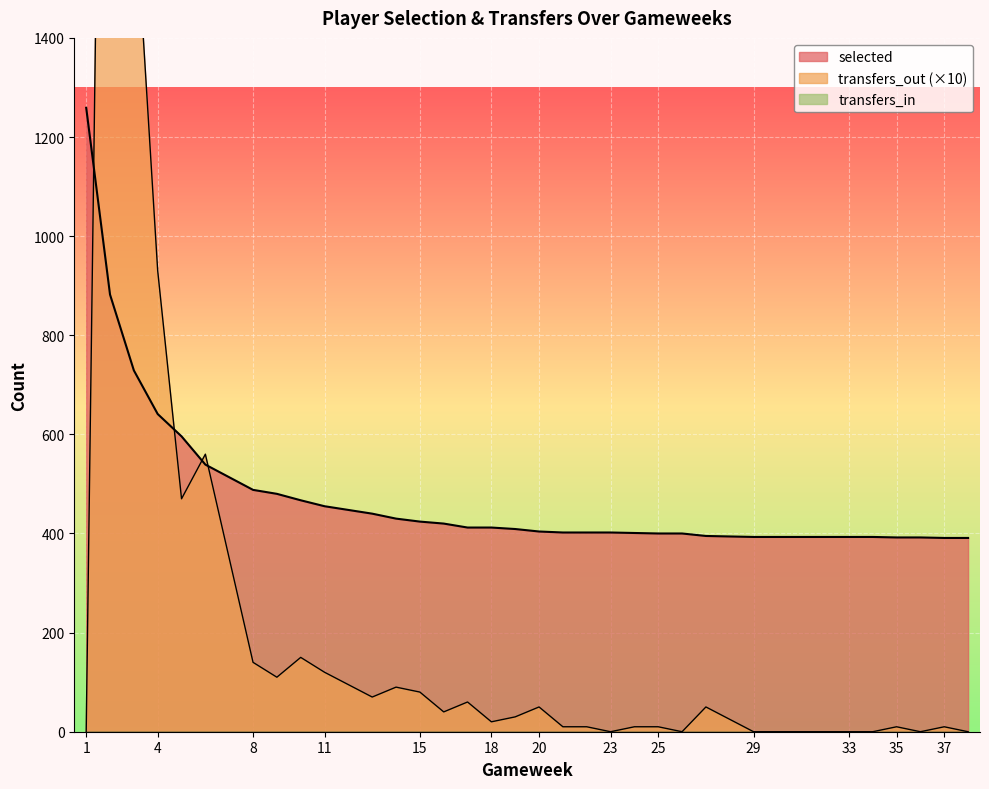

True or false: transfers_out and selected intersect in this chart.

True